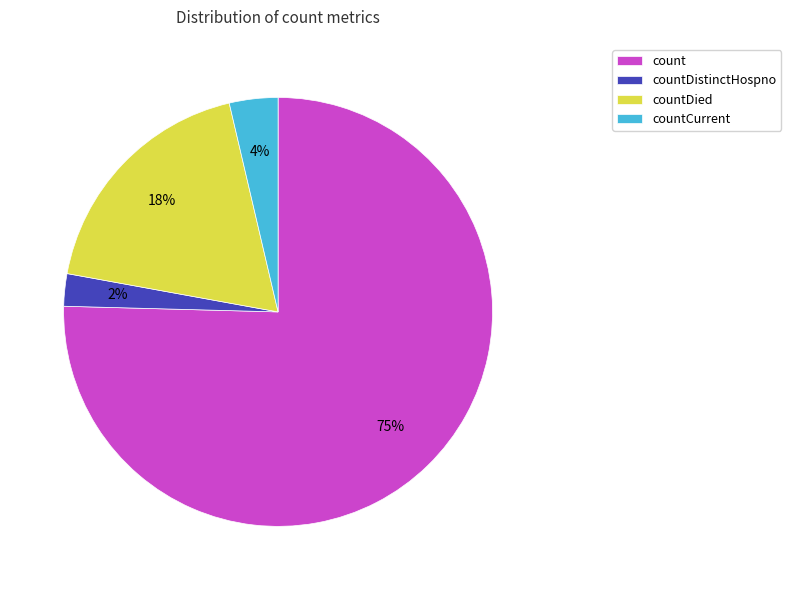

To the nearest percent, what percentage of the pie is countDied?

18%